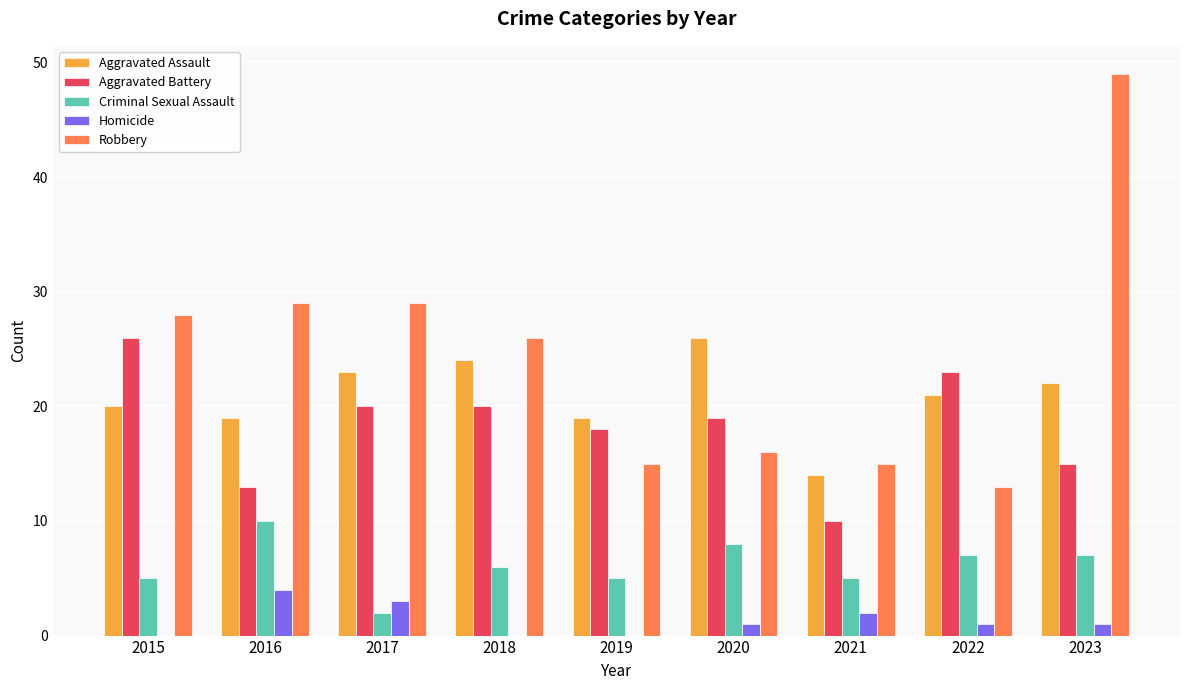

True or false: Robbery has a value of 15 at 2015.

False